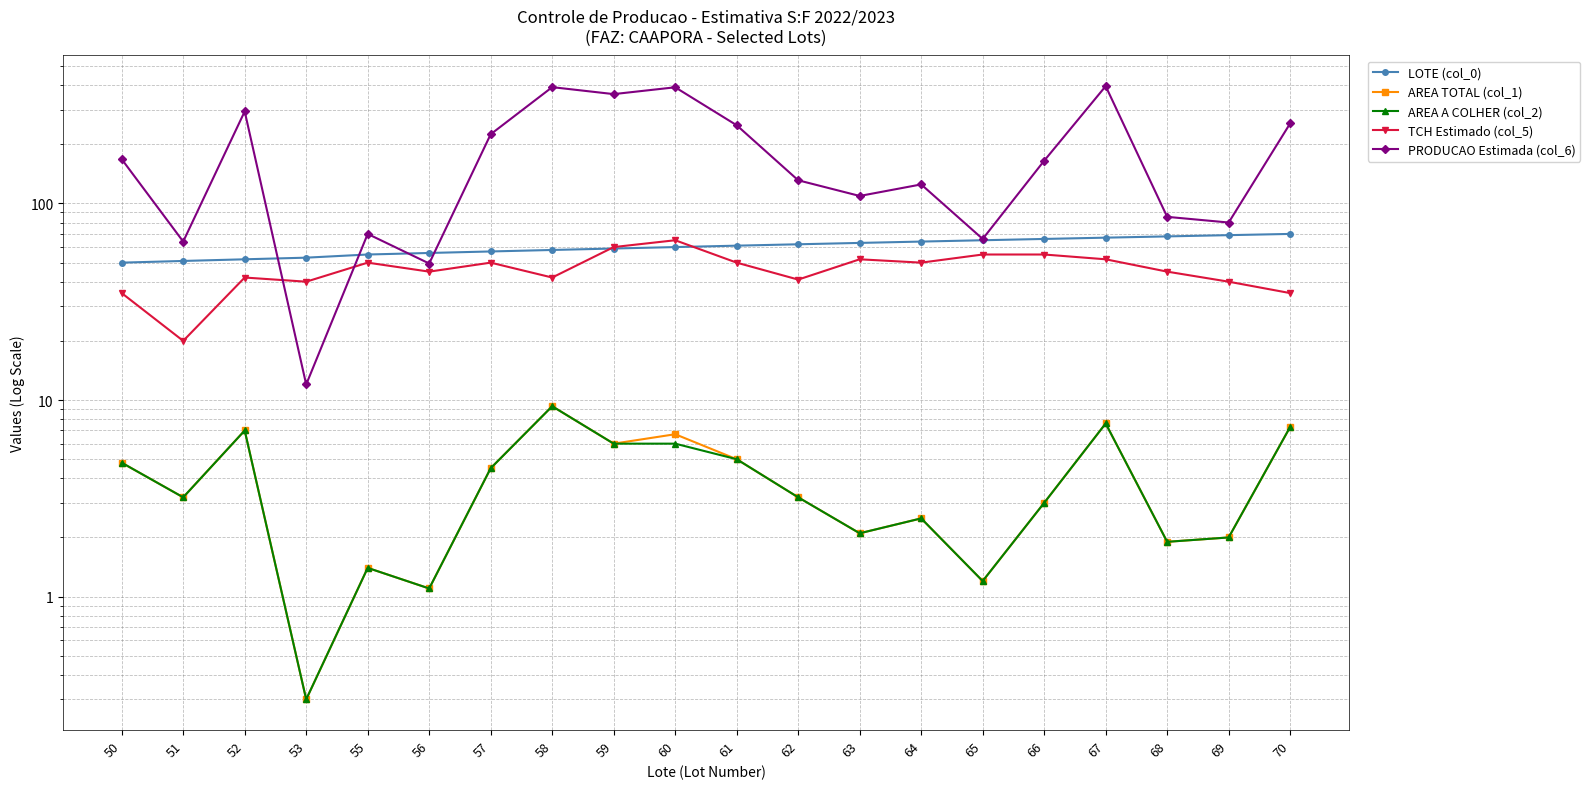

Rank the series by their maximum value, from highest to lowest.

PRODUCAO Estimada (col_6), LOTE (col_0), TCH Estimado (col_5), AREA TOTAL (col_1), AREA A COLHER (col_2)